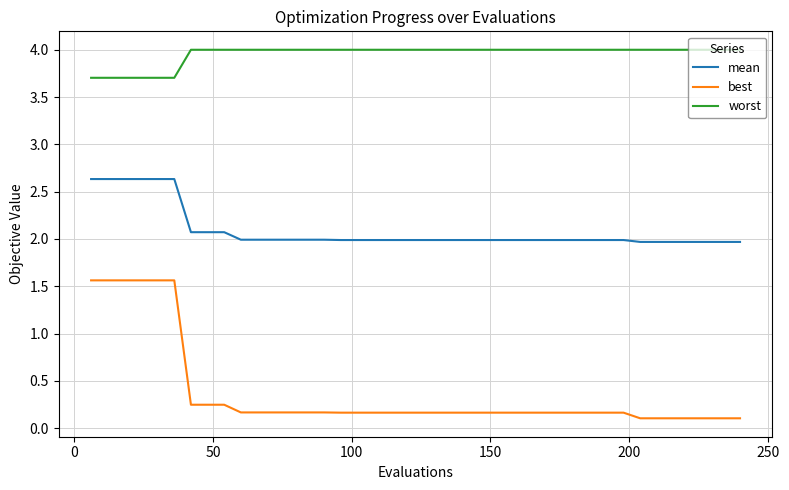

What is the minimum value for worst?

3.7